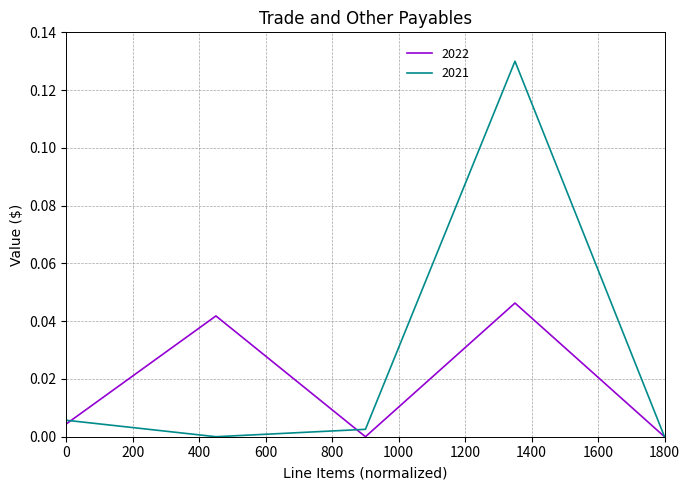

Which series has the widest spread of values?

2021